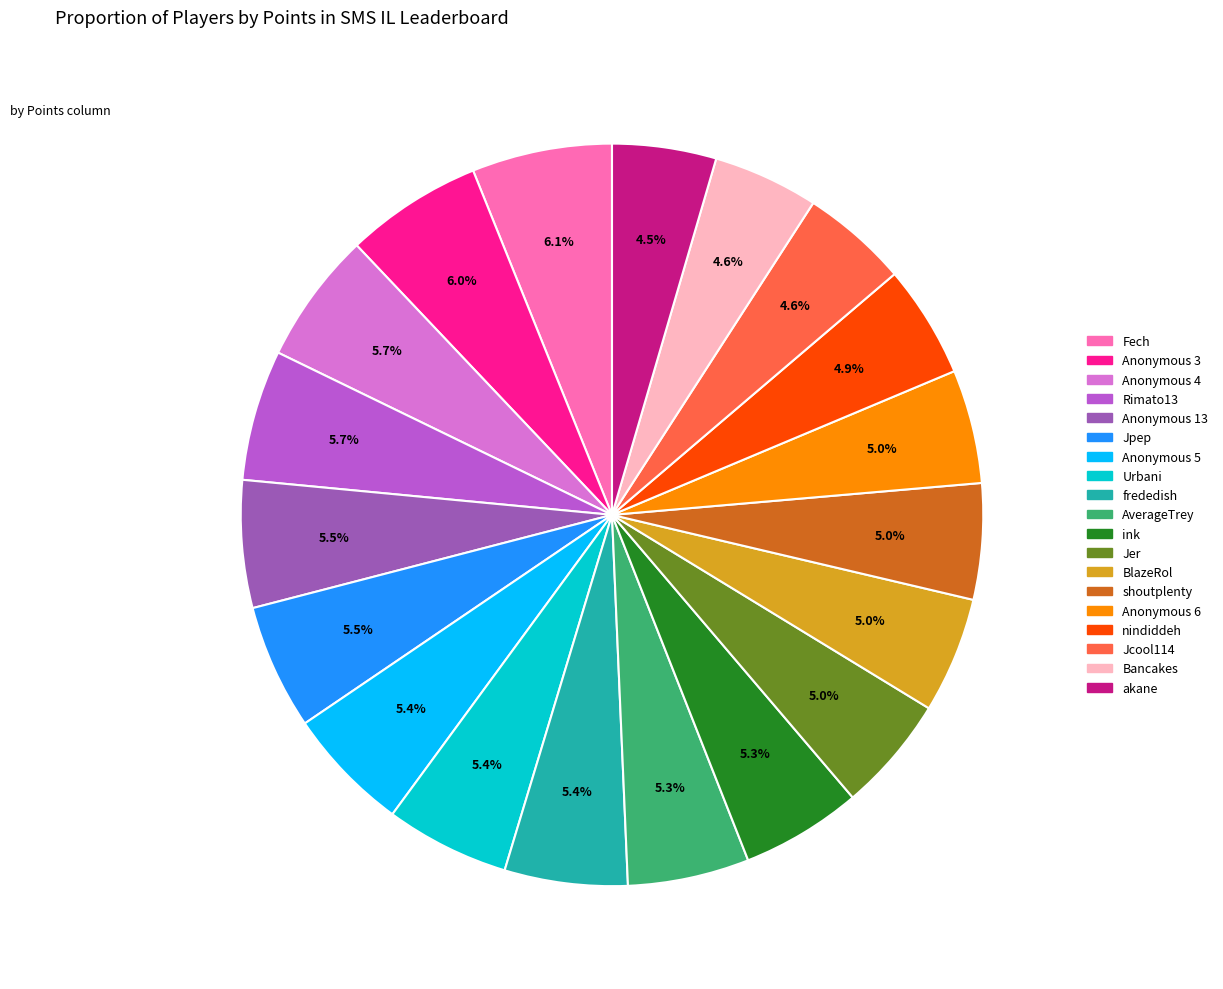

Does Anonymous 4 represent more than half of the total?

No